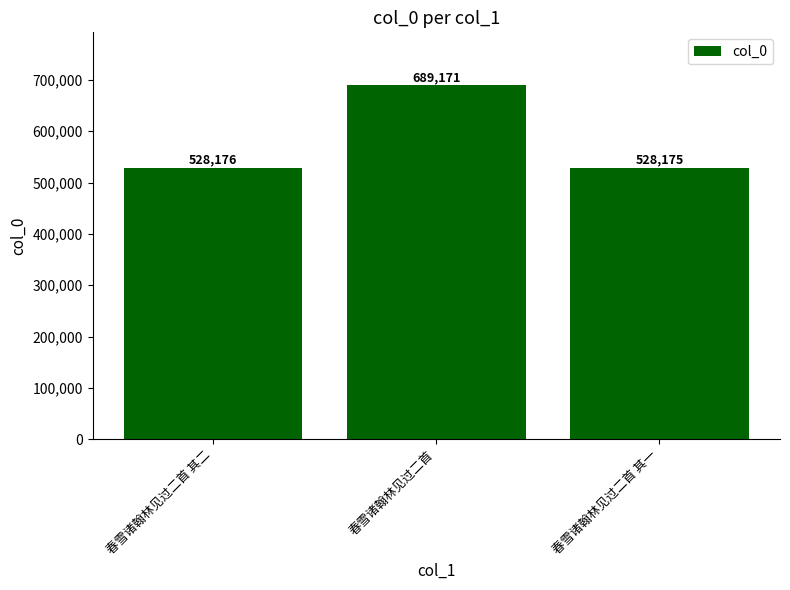

Are the bars grouped side by side (vs. stacked)?

No